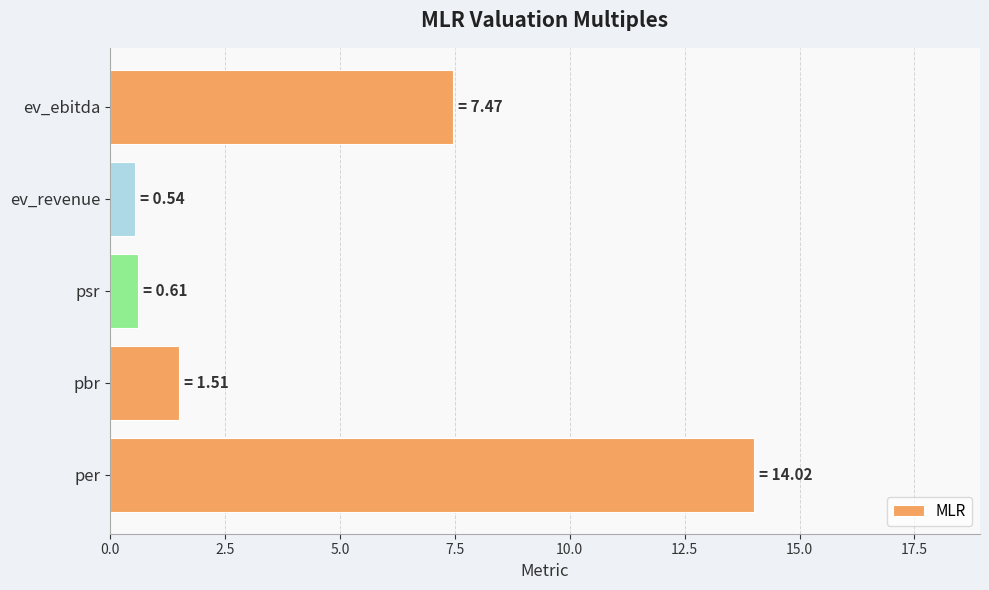

At which label is the value closest to 7?

ev_ebitda